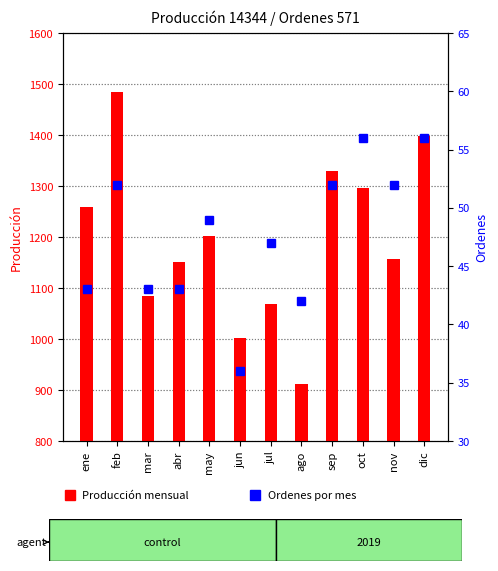

What is the difference between the maximum and minimum values in the Producción series?

572